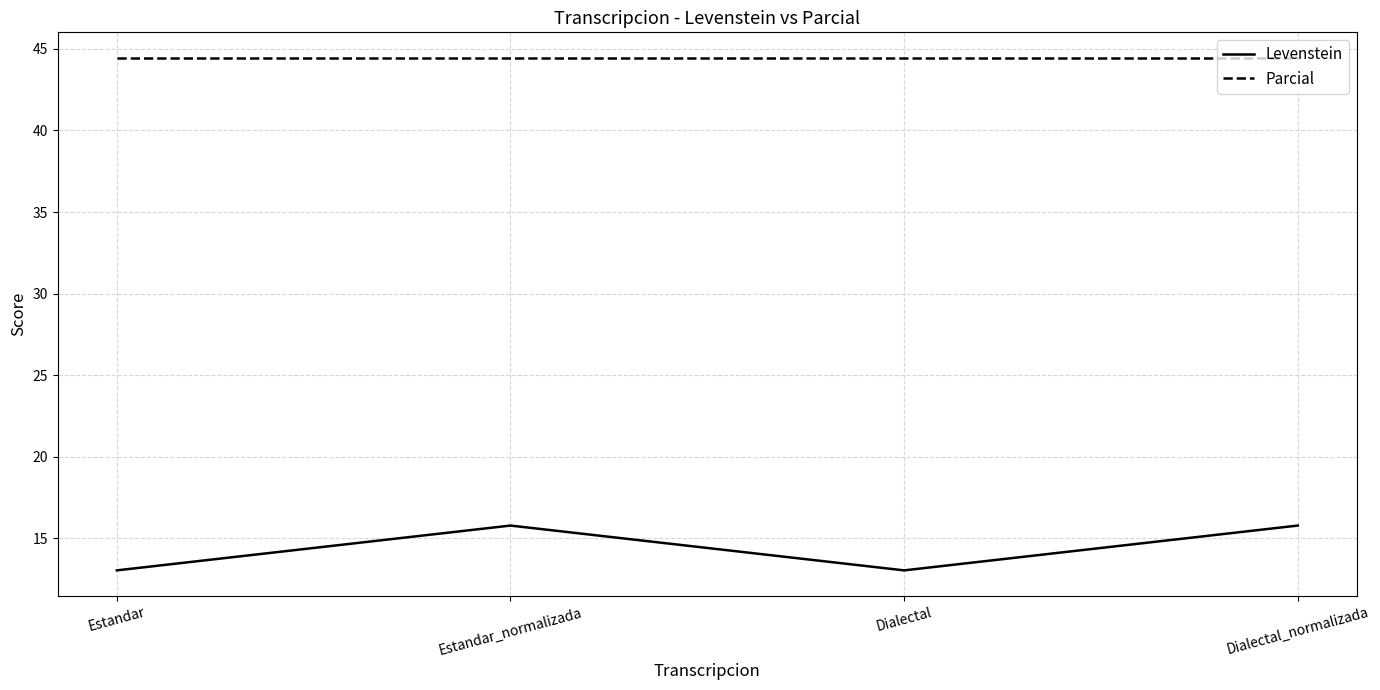

Rank the series by their average value, from highest to lowest.

Parcial, Levenstein